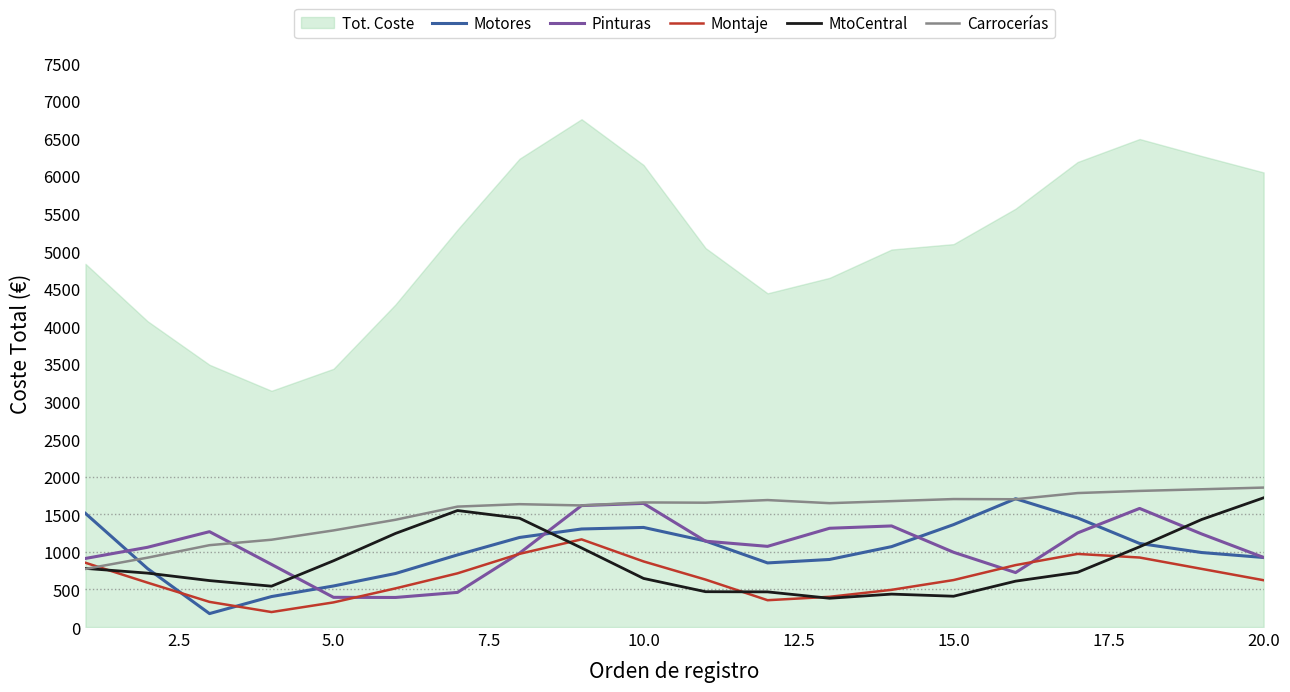

What is the highest value of the Pinturas series?

1644.1